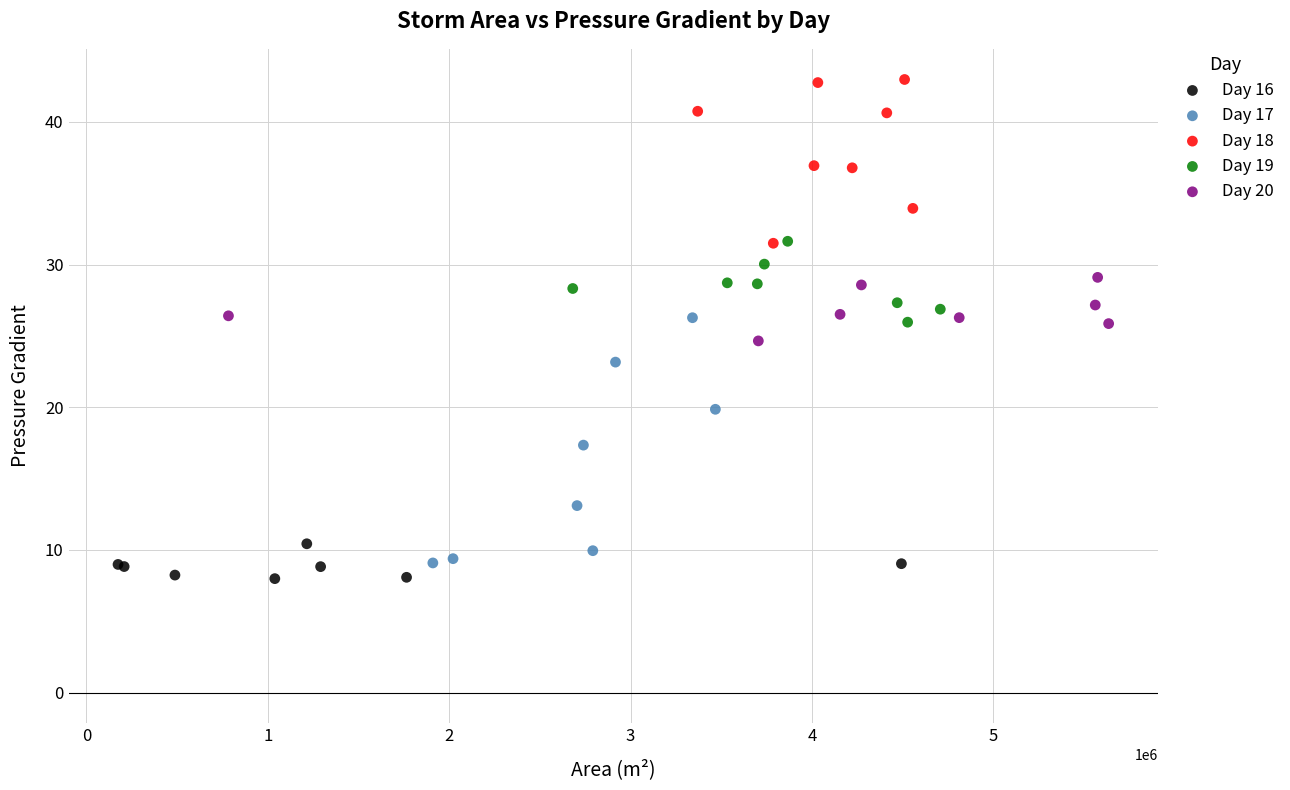

Which series reaches the minimum Y coordinate?

Day 16